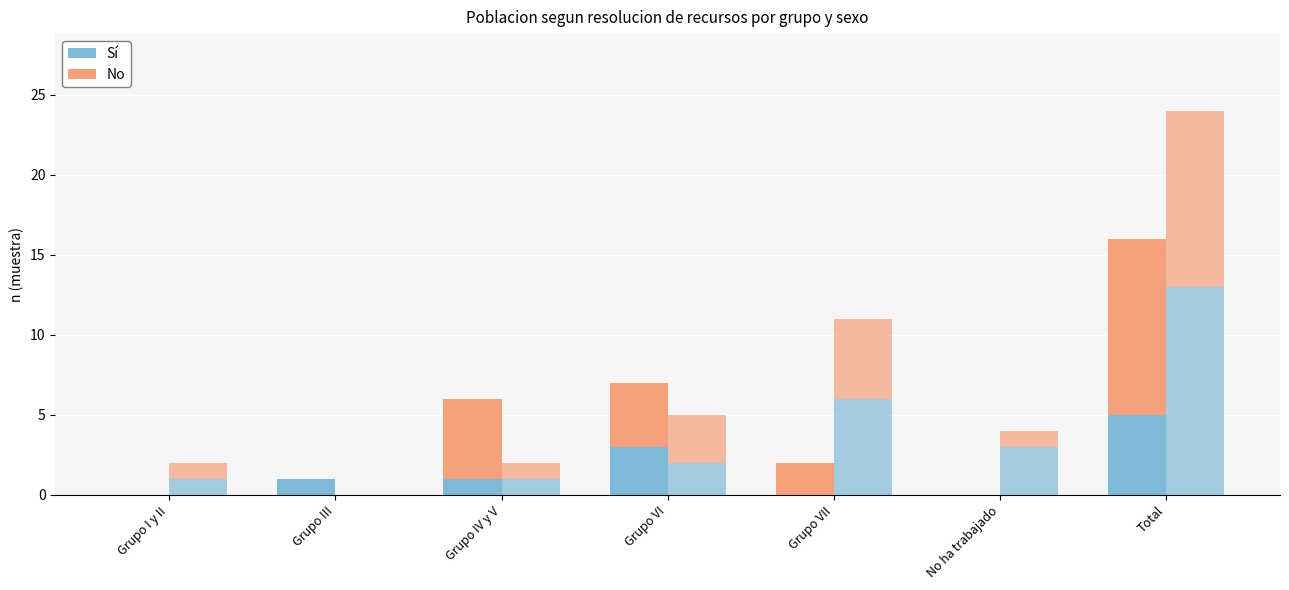

How many positive values does the Sí (Hombre) series have?

4